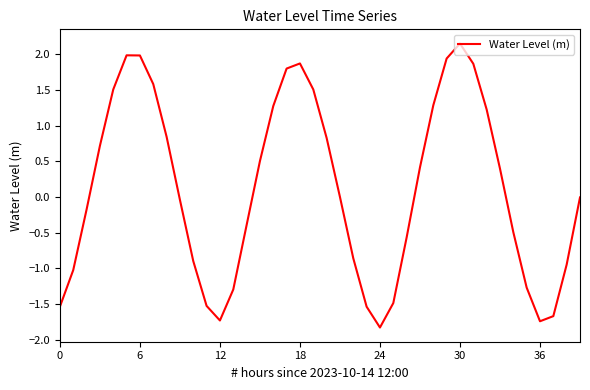

What is the minimum value shown in the chart?

-1.8